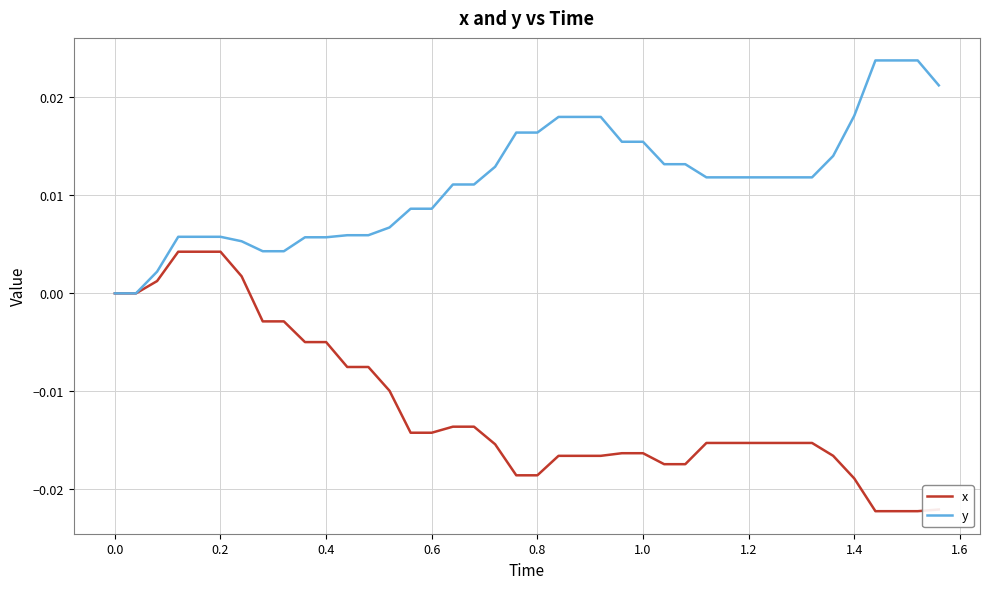

Which series has the largest total across all categories?

y